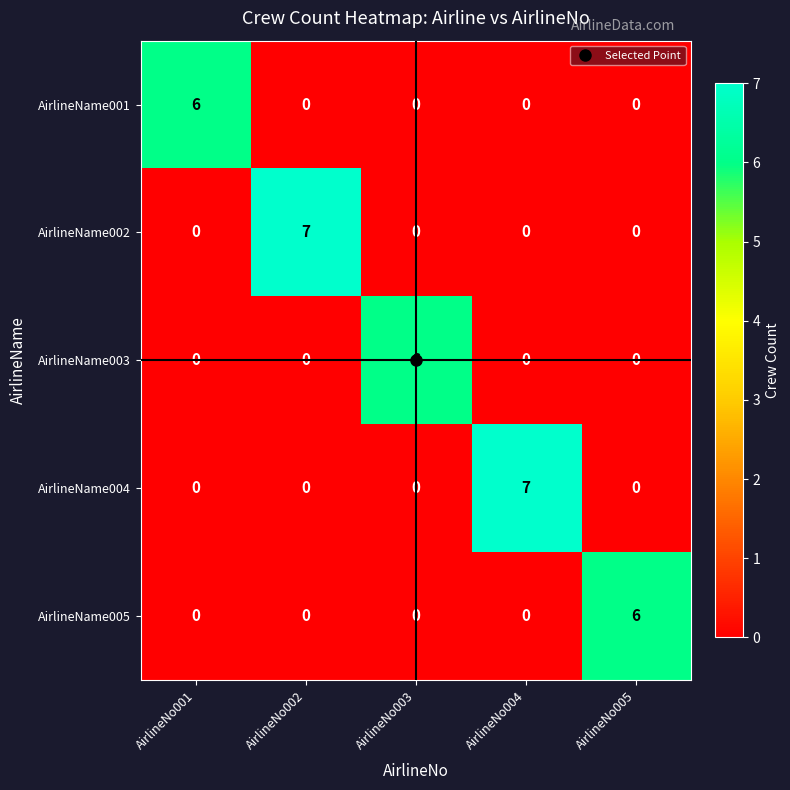

What is the difference between the maximum and minimum values in the AirlineName004 series?

7